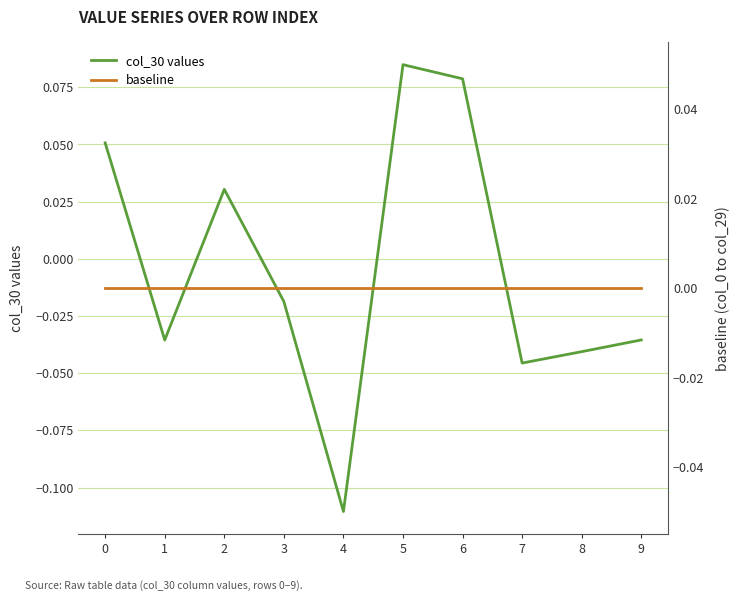

How many lines are shown in the chart?

2